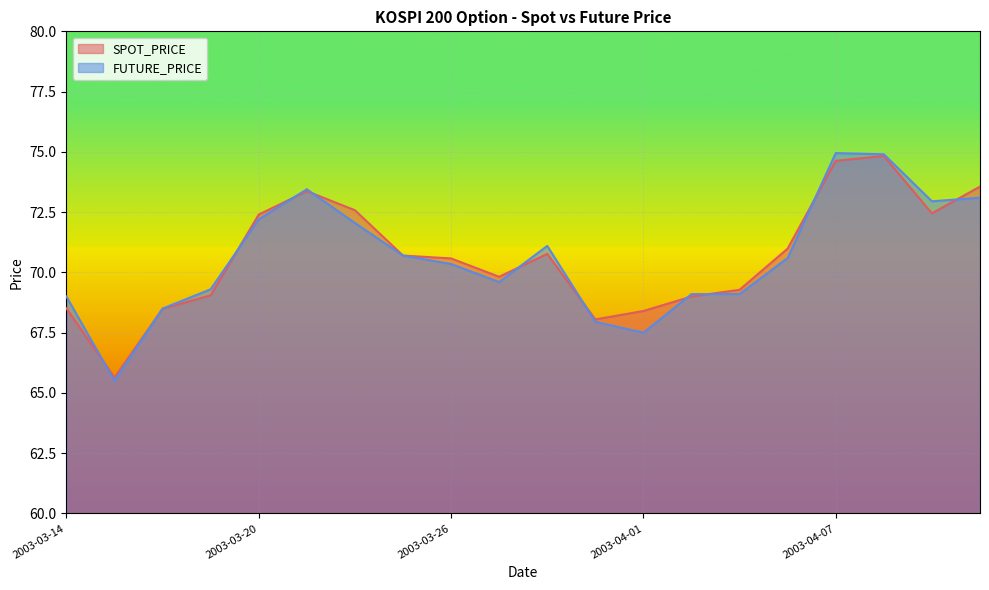

What are all the series names shown in the legend?

SPOT_PRICE, FUTURE_PRICE